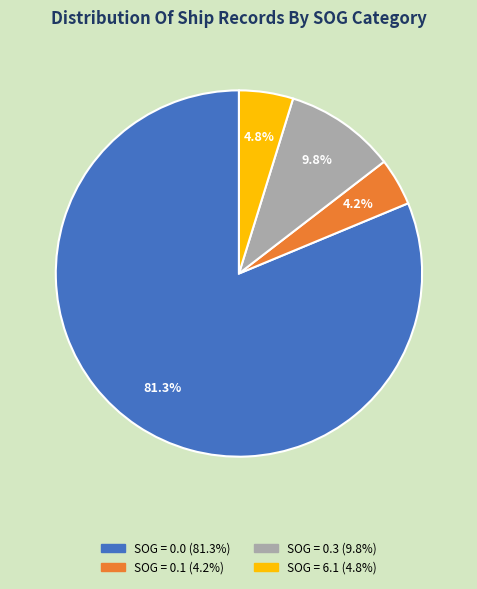

To the nearest percent, what is the difference between the largest and smallest slice percentages?

77%